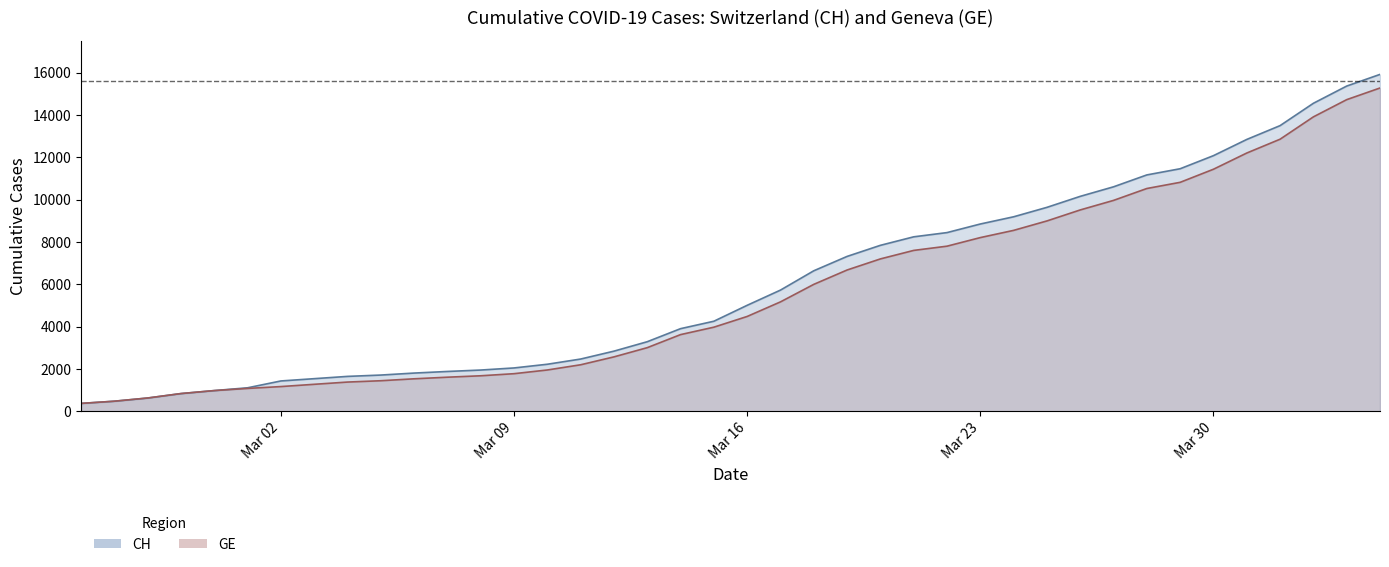

What is the value of the CH point at the 14th from the left?

2051